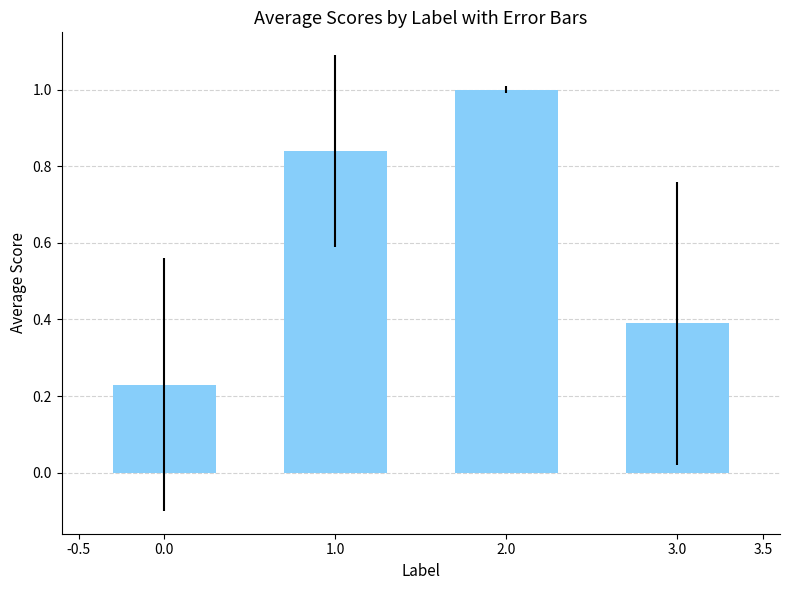

What is the sum of all values?

2.5